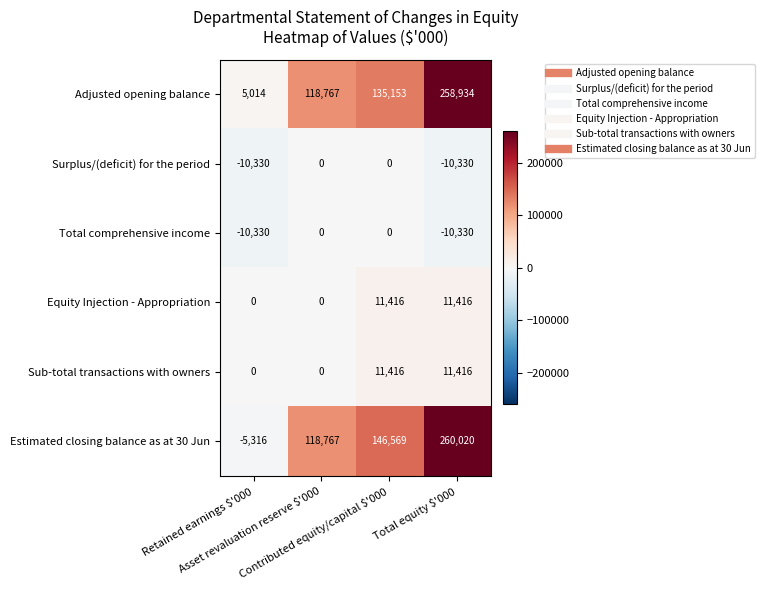

What is the spread (max minus min) of values at Contributed equity/capital $'000?

146569